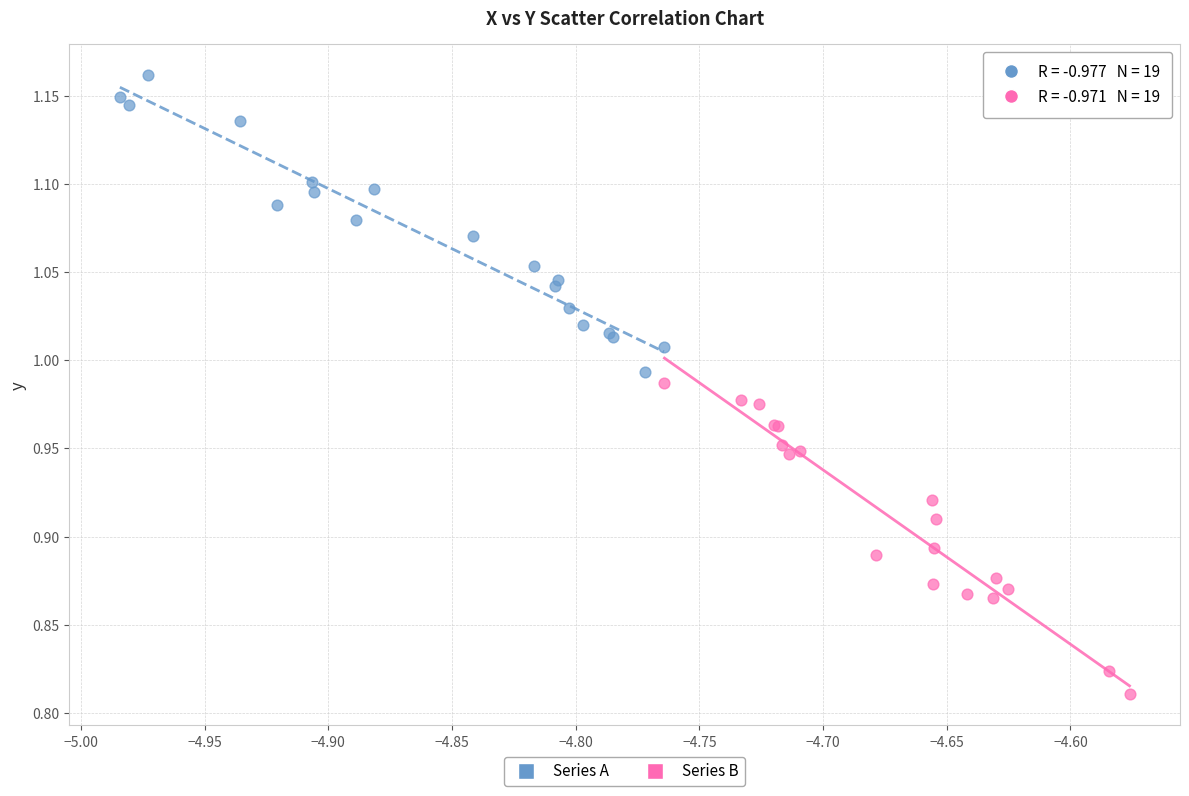

Which series reaches the minimum Y coordinate?

Series B